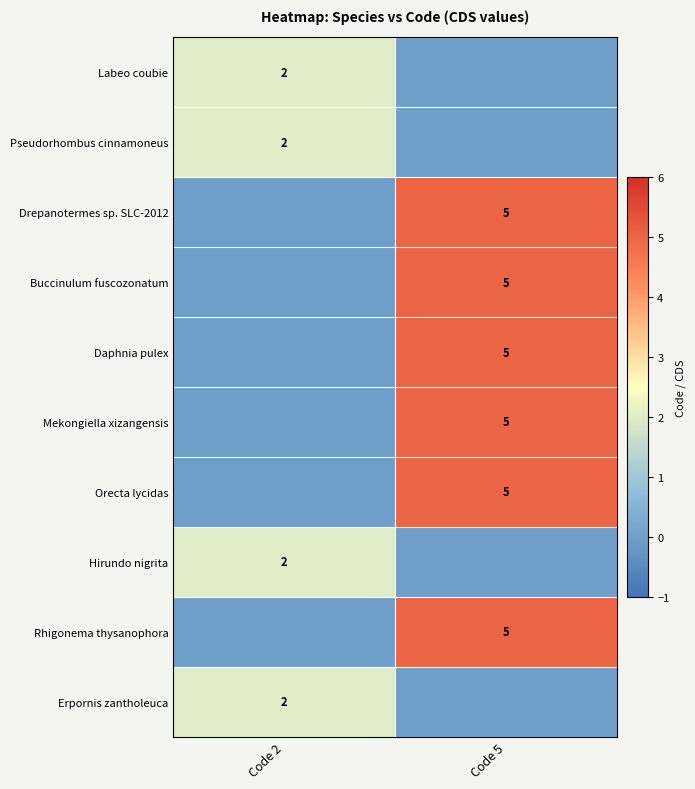

Is the value of Pseudorhombus cinnamoneus at Code 2 greater than the value of Drepanotermes sp. SLC-2012 at Code 5?

No